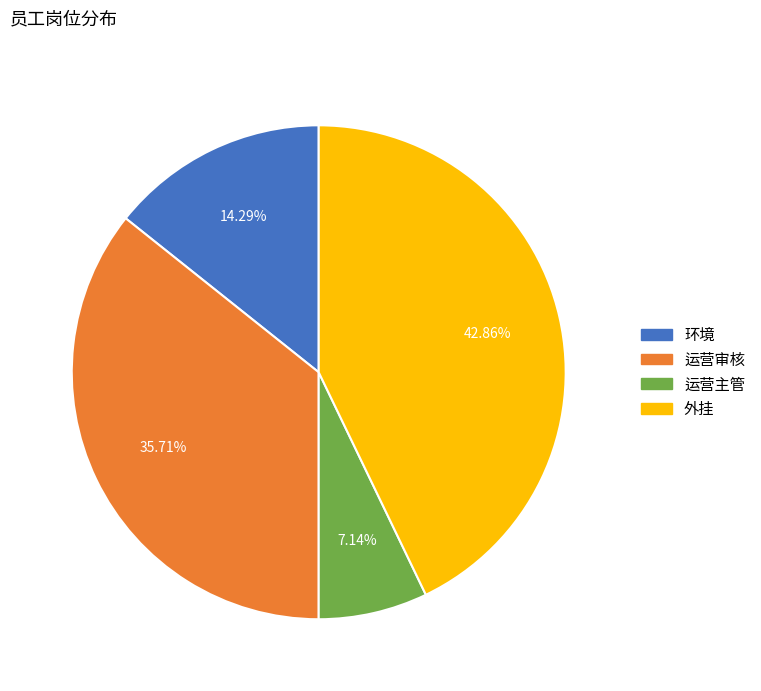

Is it true that 外挂 is 43% of the pie?

True